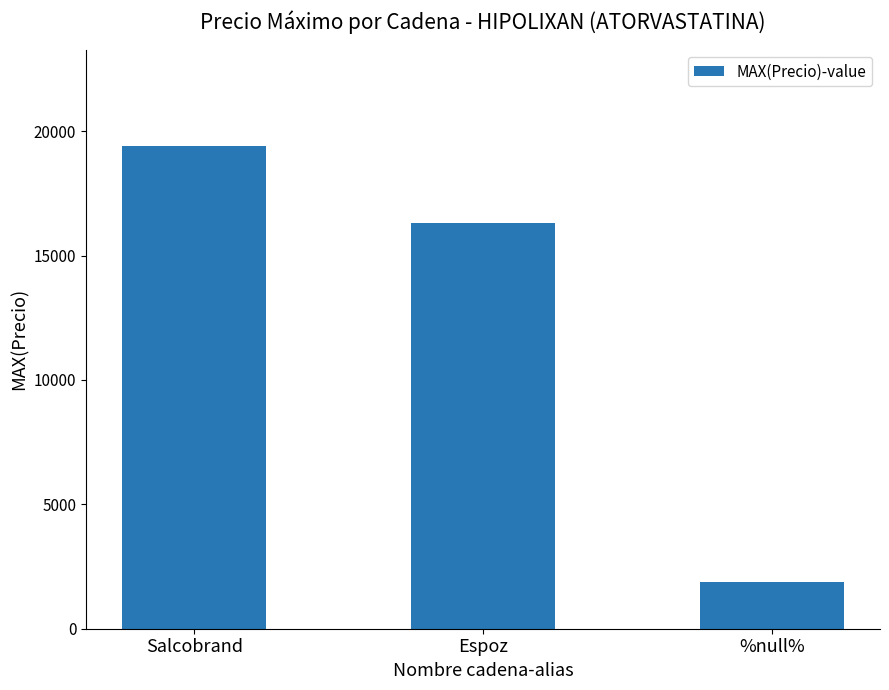

True or false: the data shows 7131 at Salcobrand.

False